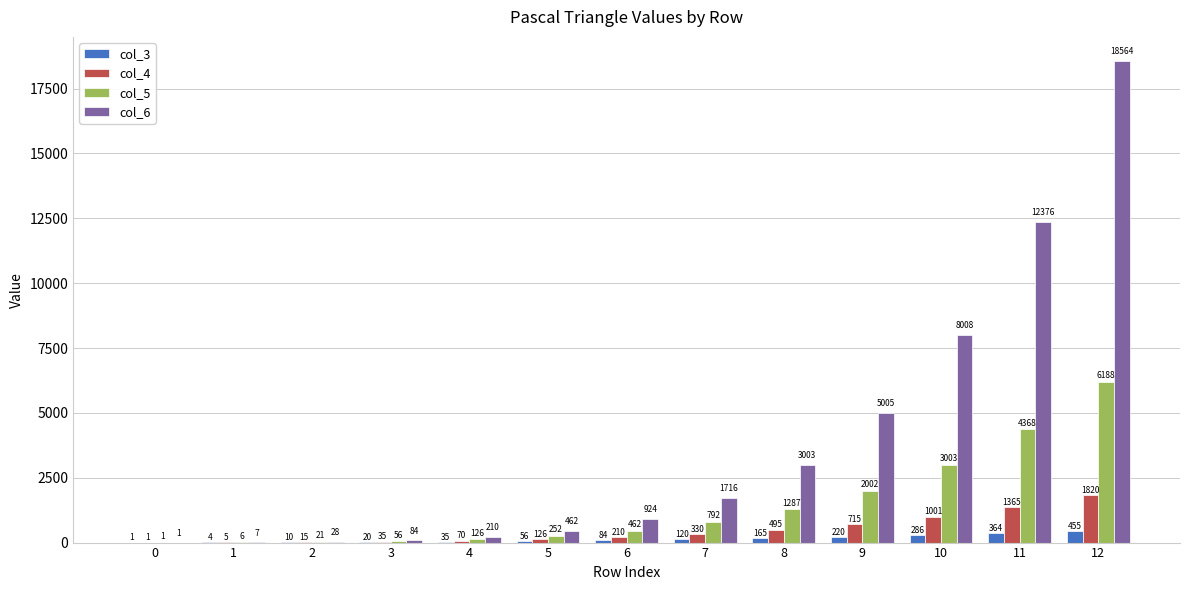

Reading left to right, what are all the values shown in this chart?

col_3: 1	4	10	20	35	56	84	120	165	220	286	364	455
col_4: 1	5	15	35	70	126	210	330	495	715	1001	1365	1820
col_5: 1	6	21	56	126	252	462	792	1287	2002	3003	4368	6188
col_6: 1	7	28	84	210	462	924	1716	3003	5005	8008	12376	18564